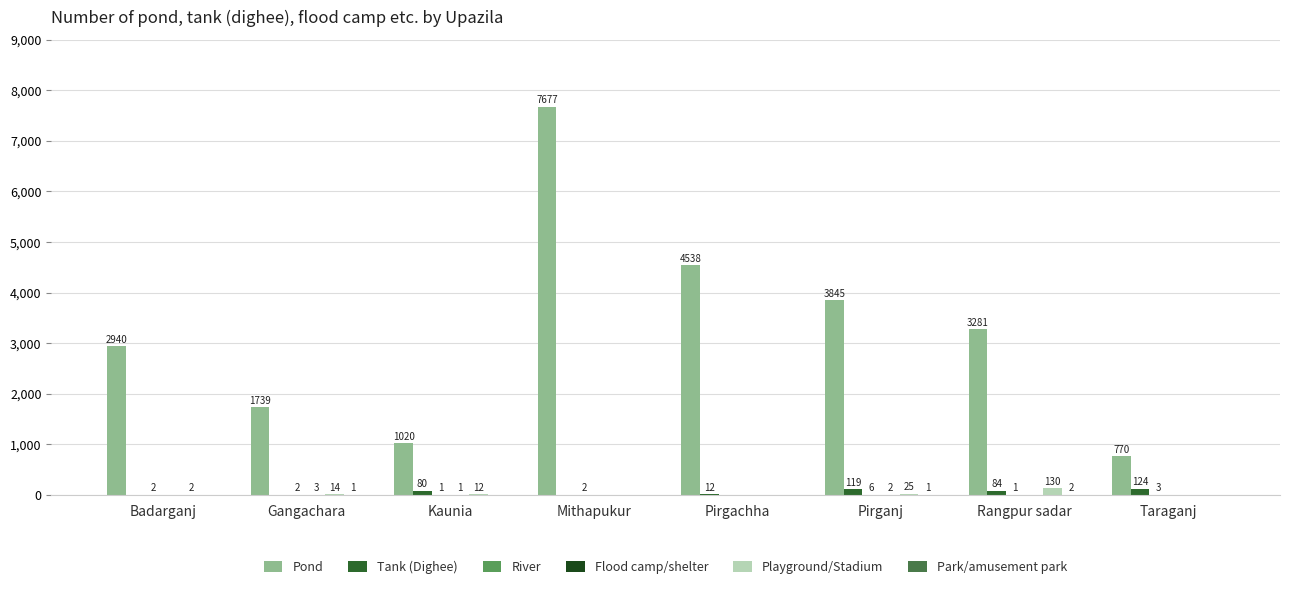

At which category is the sum across all series the highest?

Mithapukur